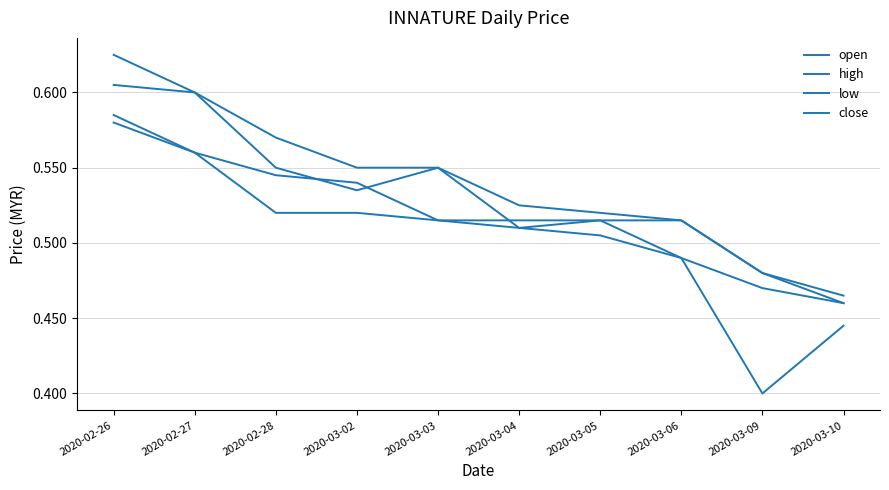

What is the sum of the open values at 2020-03-09 and 2020-03-06?

1.0